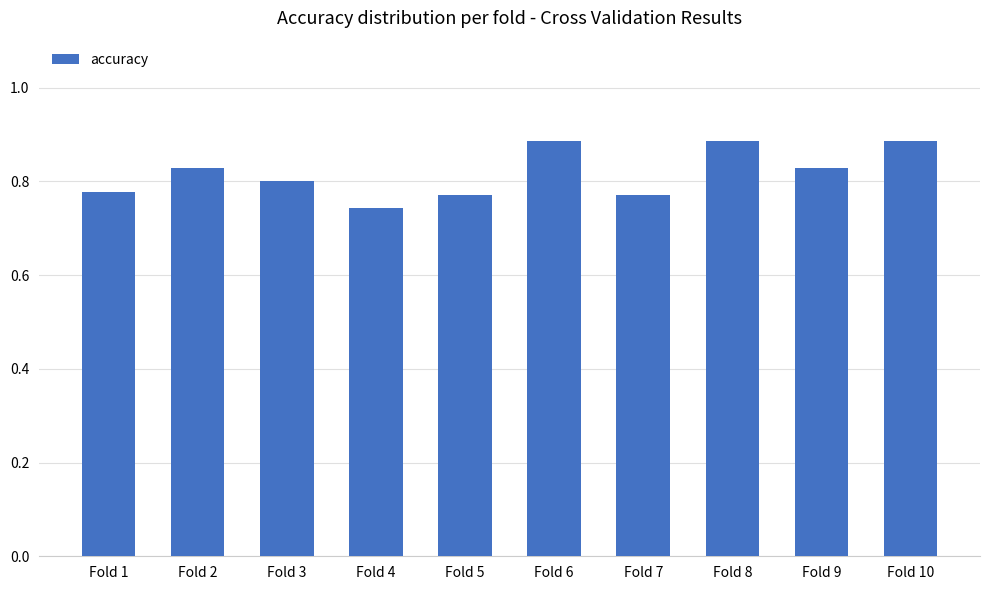

What is the difference between the second highest and second lowest values?

0.1